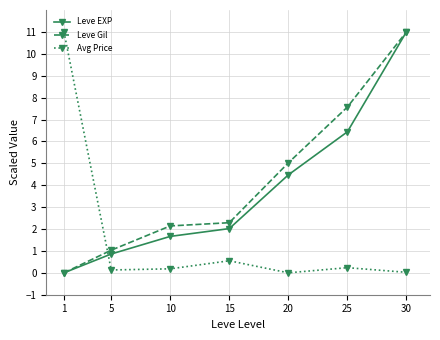

Which series changed the most between 1 and 25?

Avg Price